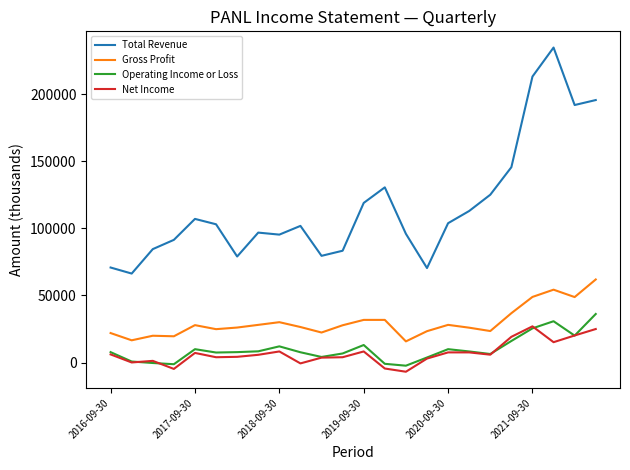

True or false: Total Revenue and Operating Income or Loss intersect in this chart.

False